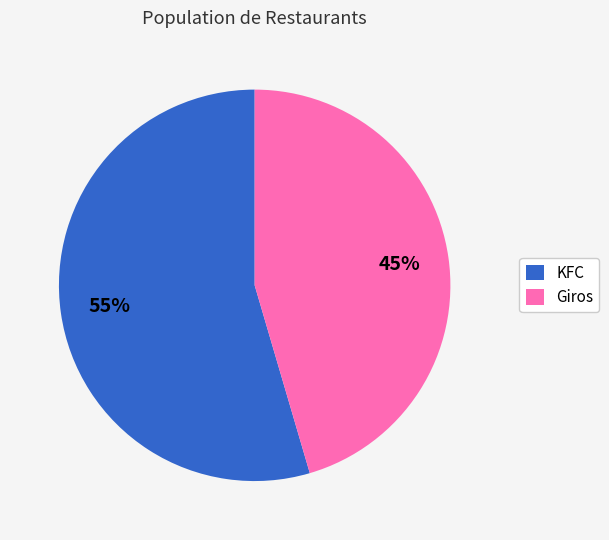

Does KFC account for over 50% of the chart?

Yes